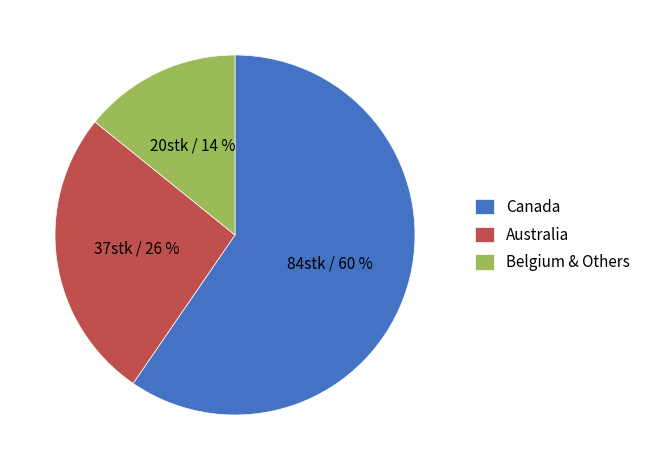

Is there a majority slice in this chart?

Yes